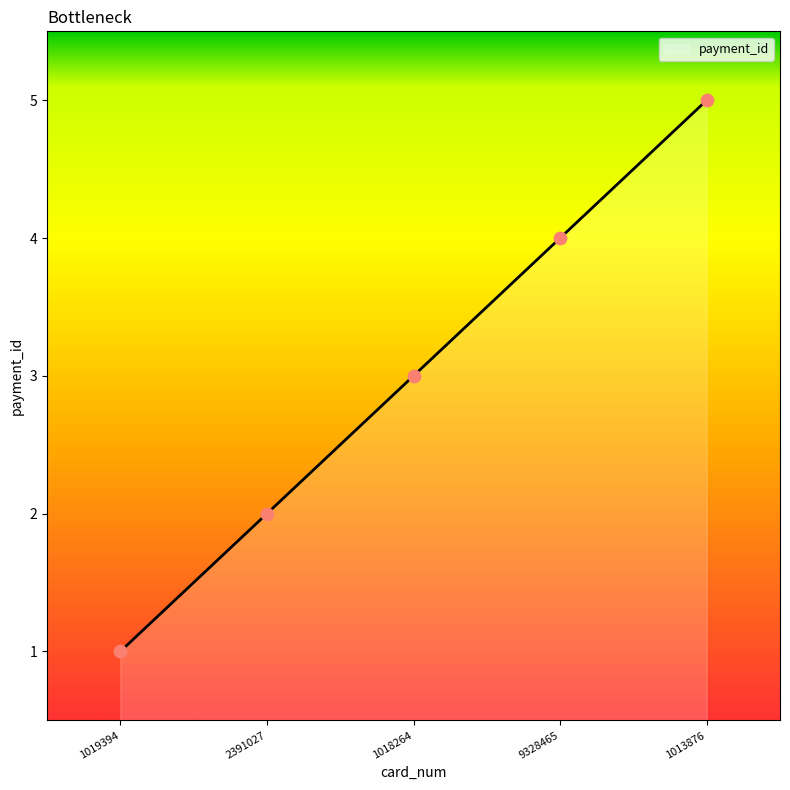

What is the change in value from 1019394 to 9328465?

+3